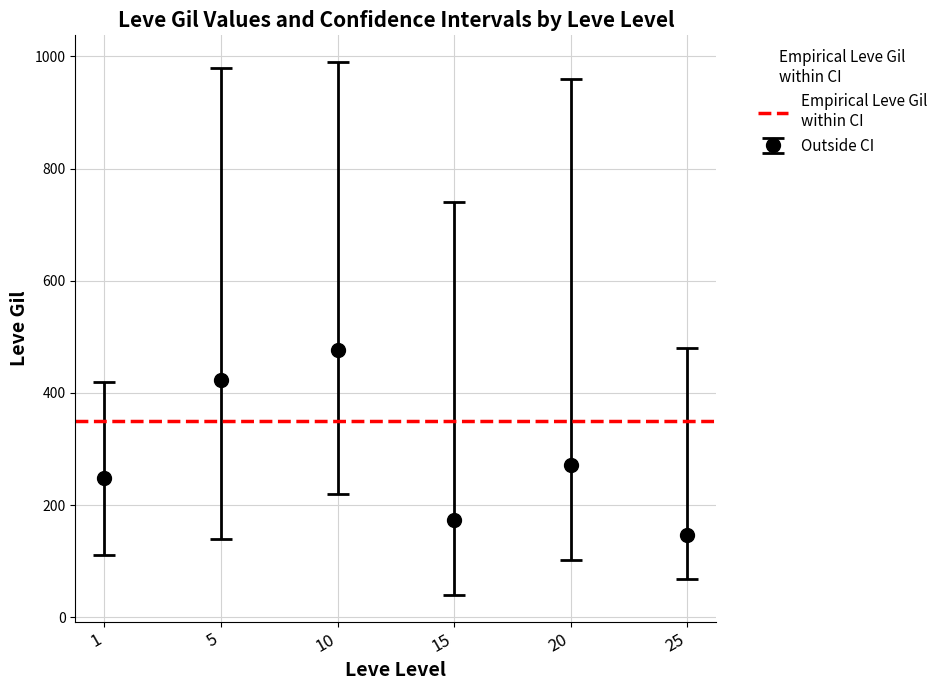

Rank the categories by Outside CI value from highest to lowest.

10, 5, 20, 1, 15, 25